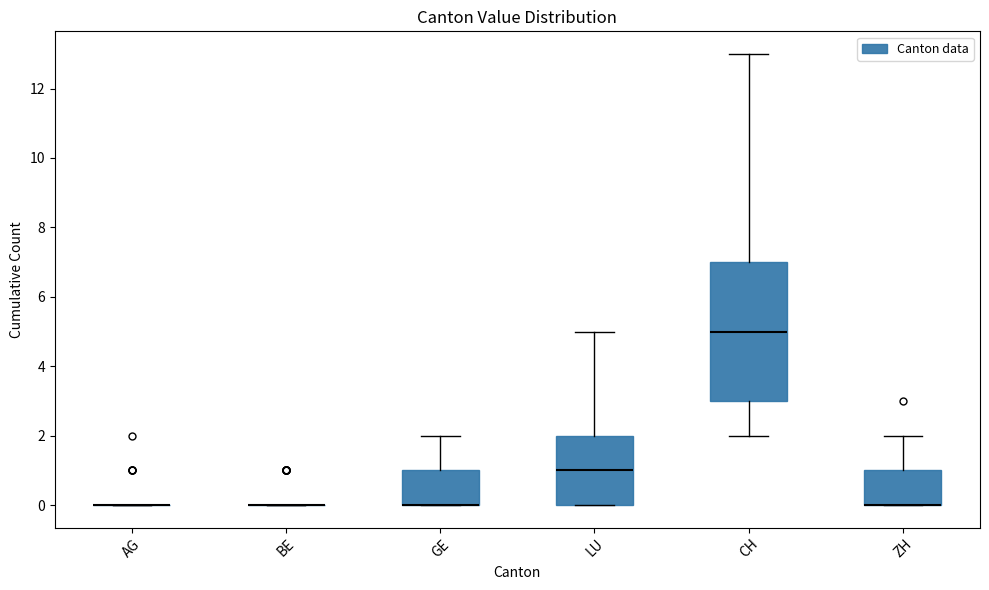

Where does the median line of the box for LU sit on the y-axis? The values are not printed on the chart, so give them approximately, as read against the axis.

1